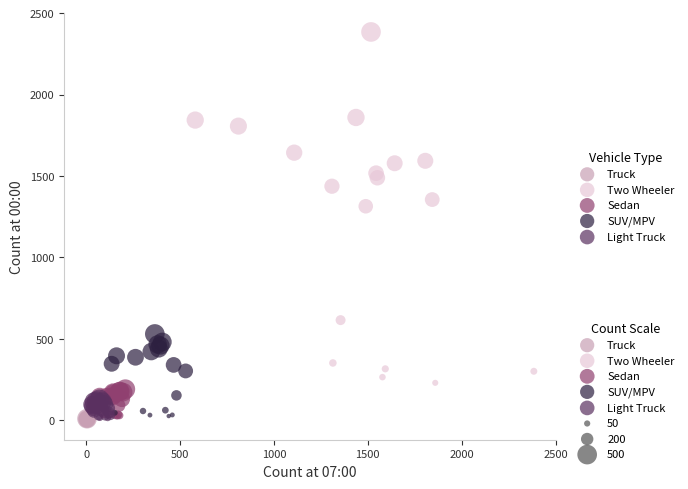

Which series has the largest Y range (max minus min)?

Two Wheeler